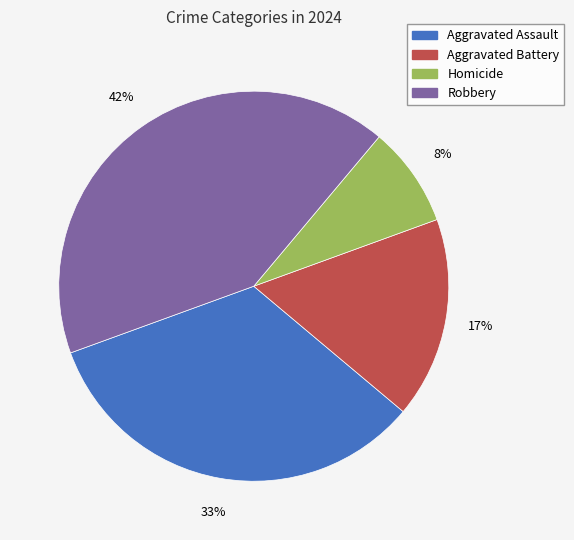

Is there any slice that represents more than half of the pie?

No